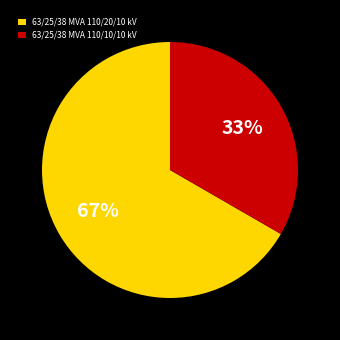

Combined, do 63/25/38 MVA 110/20/10 kV and 63/25/38 MVA 110/10/10 kV account for over 50%?

Yes